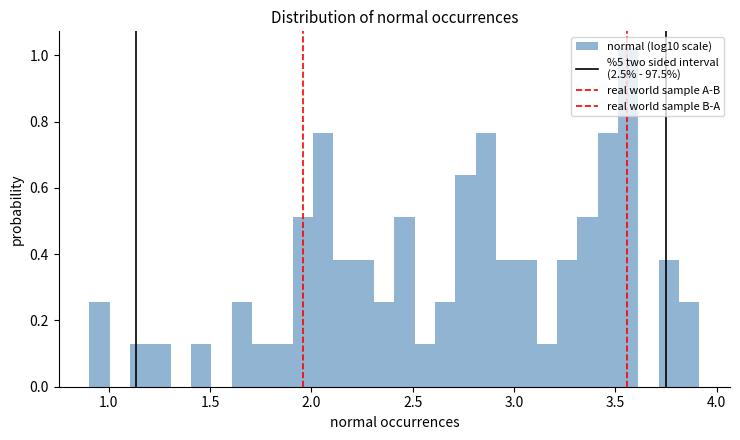

Read against the x-axis, roughly where is the centre of the tallest bar?

3.55